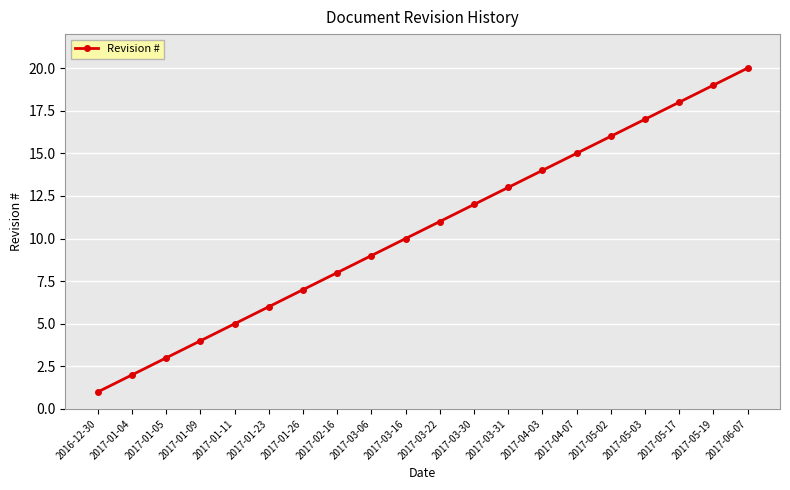

List the labels in order of value, largest first.

2017-06-07, 2017-05-19, 2017-05-17, 2017-05-03, 2017-05-02, 2017-04-07, 2017-04-03, 2017-03-31, 2017-03-30, 2017-03-22, 2017-03-16, 2017-03-06, 2017-02-16, 2017-01-26, 2017-01-23, 2017-01-11, 2017-01-09, 2017-01-05, 2017-01-04, 2016-12-30